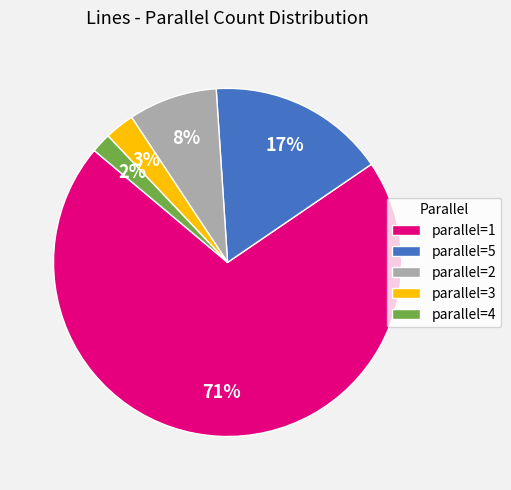

Does parallel=5 represent more than half of the total?

No